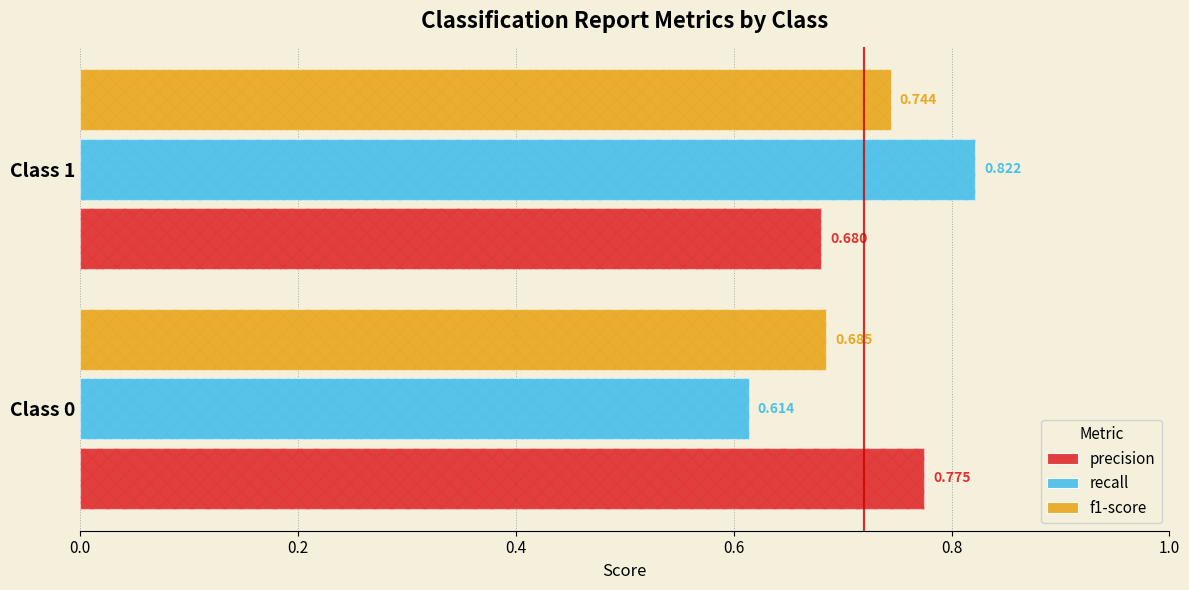

What is the minimum value shown in the chart?

0.6